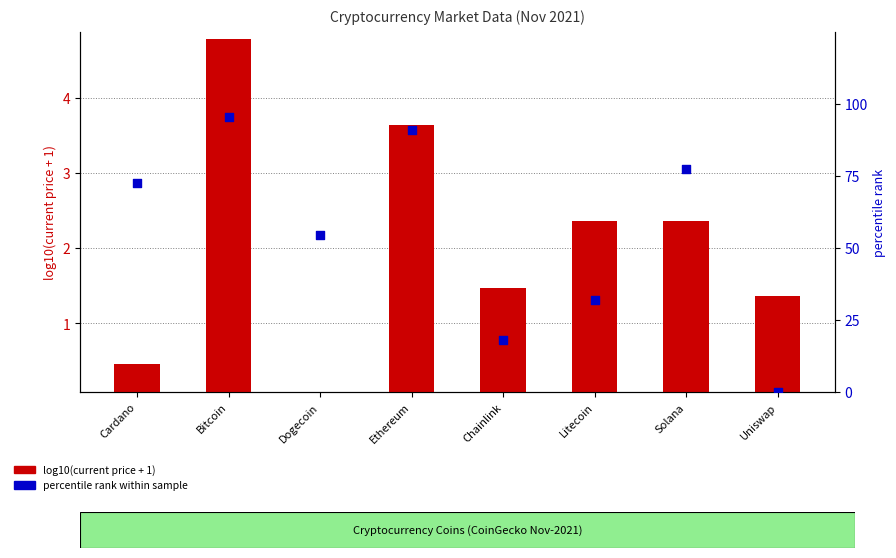

Which series contains the lowest Y value?

percentile rank within sample